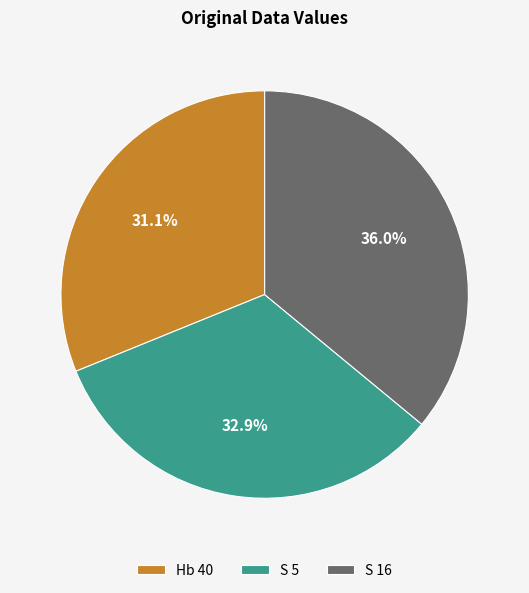

What percentage do S 5 and S 16 together represent?

68.9%